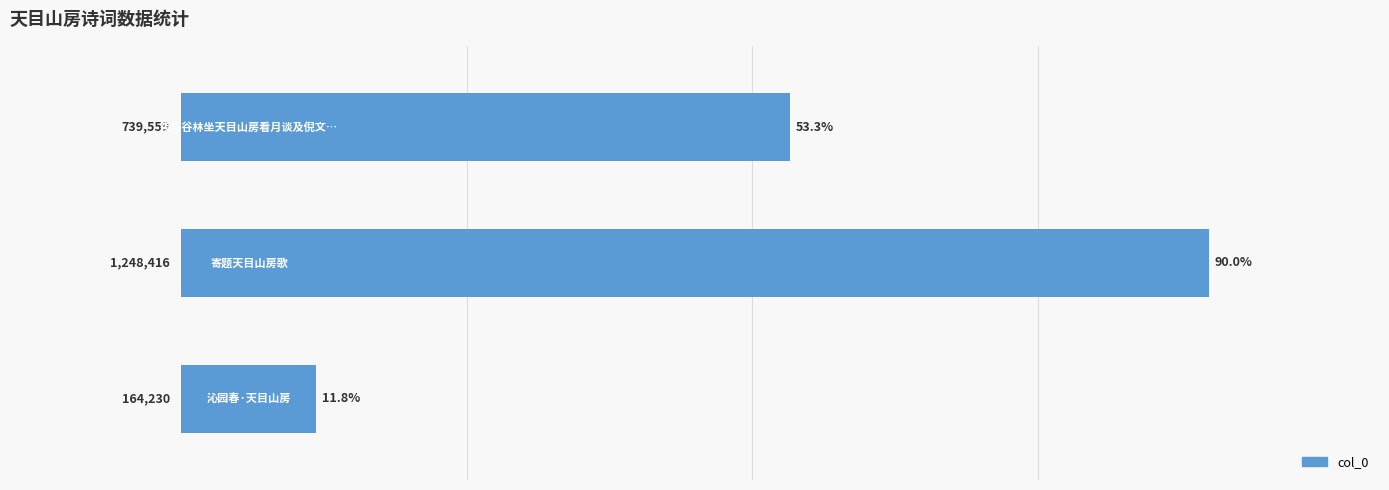

What is the value of the 3rd bar from the top?

11.8